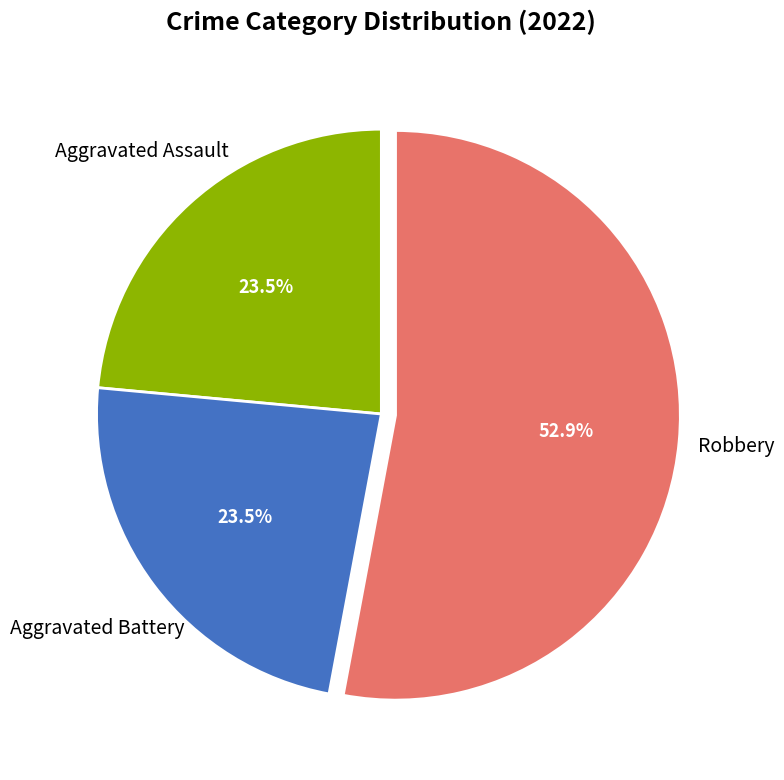

Is there any slice that represents more than half of the pie?

Yes